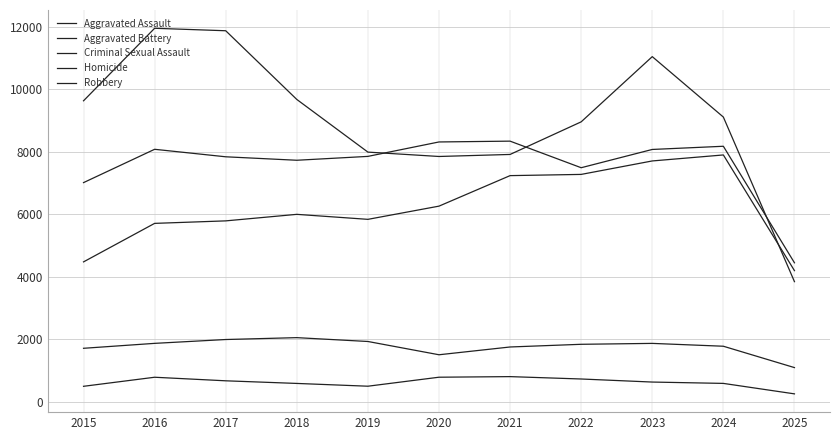

What is the difference between the second highest and minimum values in the Robbery series?

8034